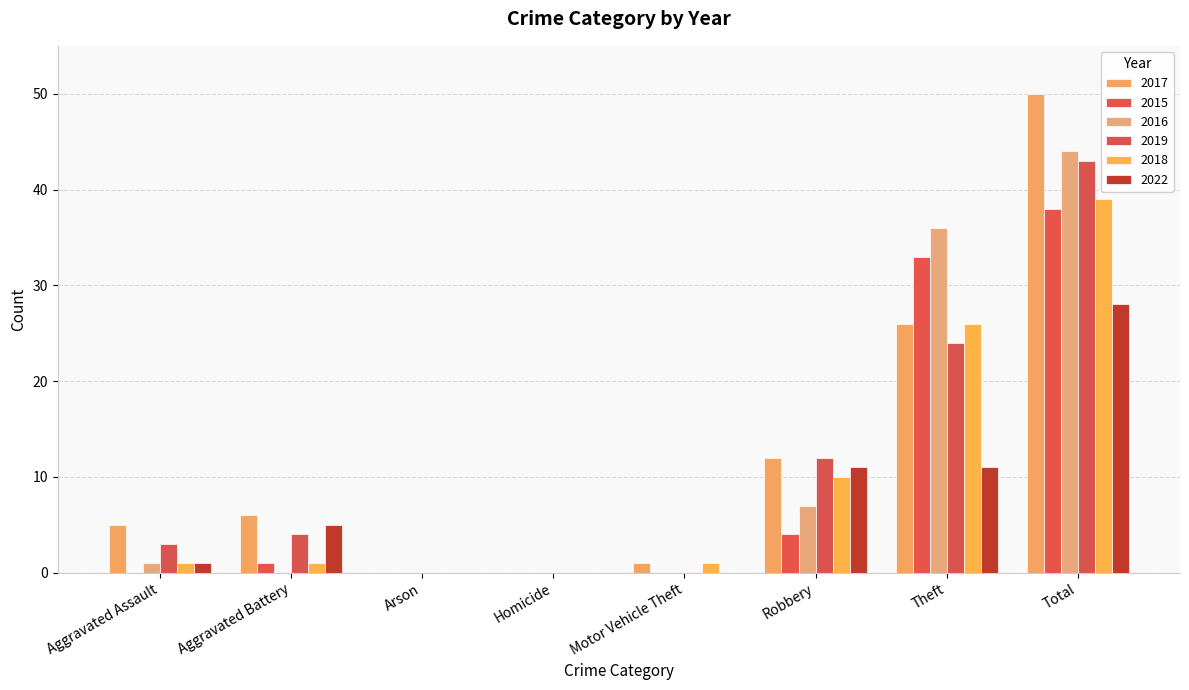

What is the maximum value for 2016?

44